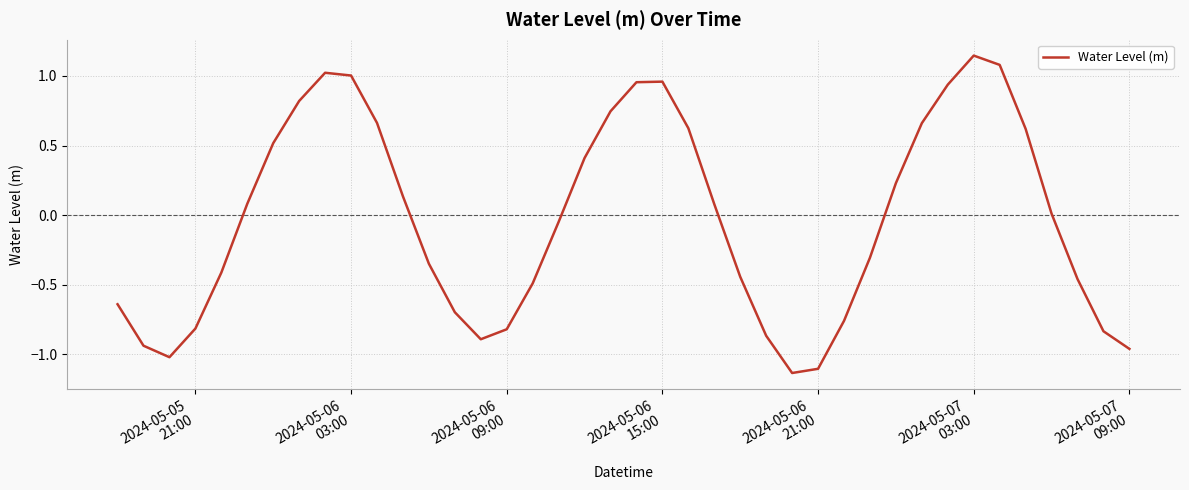

What is the difference between the maximum and minimum values?

2.3